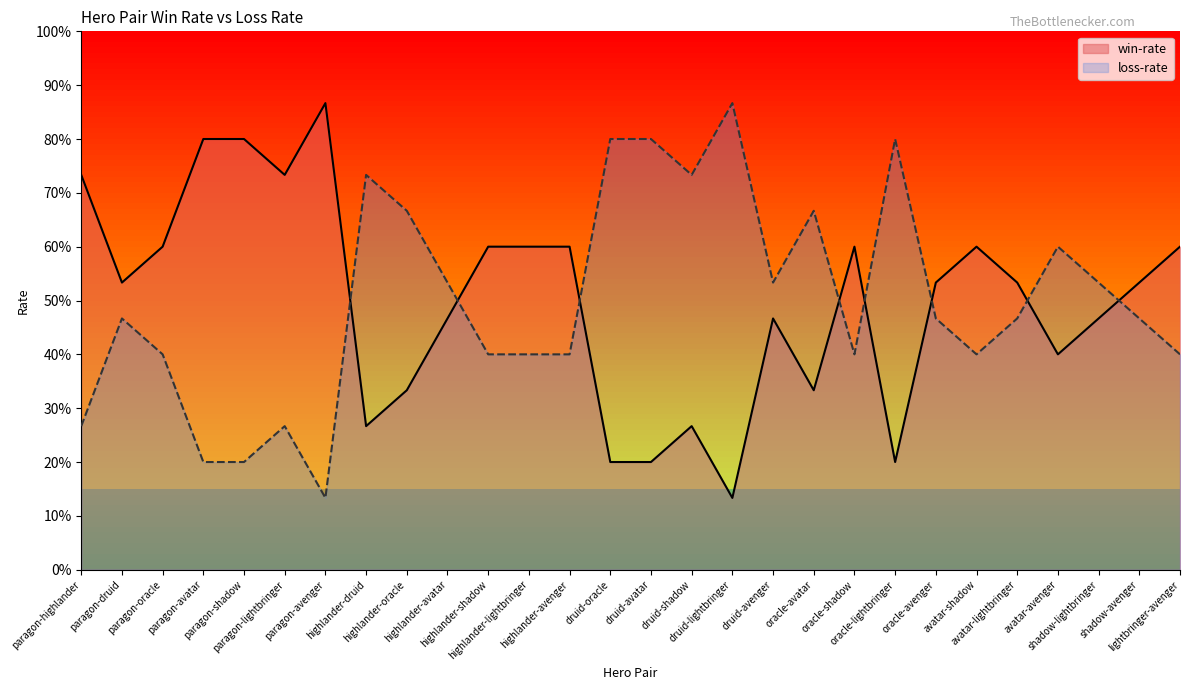

What is the value of the win-rate point at the 25th from the left?

0.4